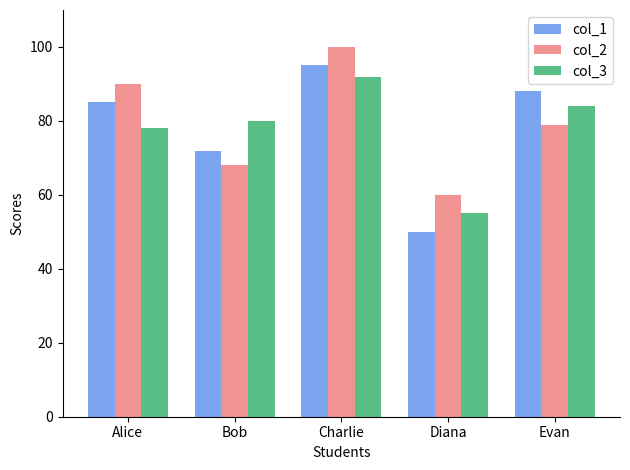

What is the value of the col_1 bar at the 2nd from the left?

72